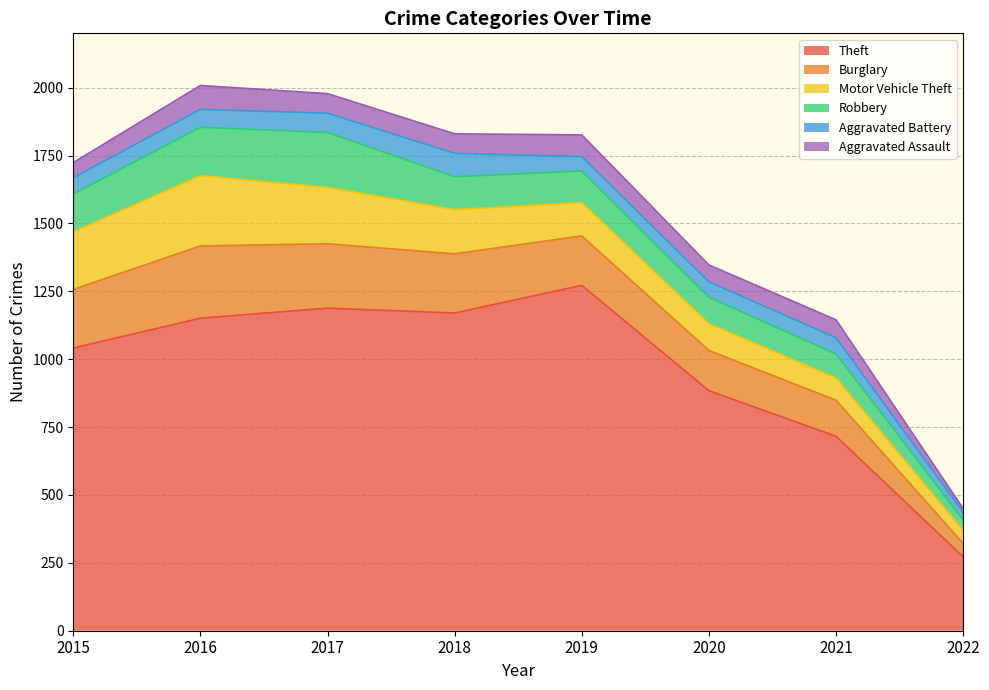

True or false: Aggravated Battery and Robbery cross at least once.

False